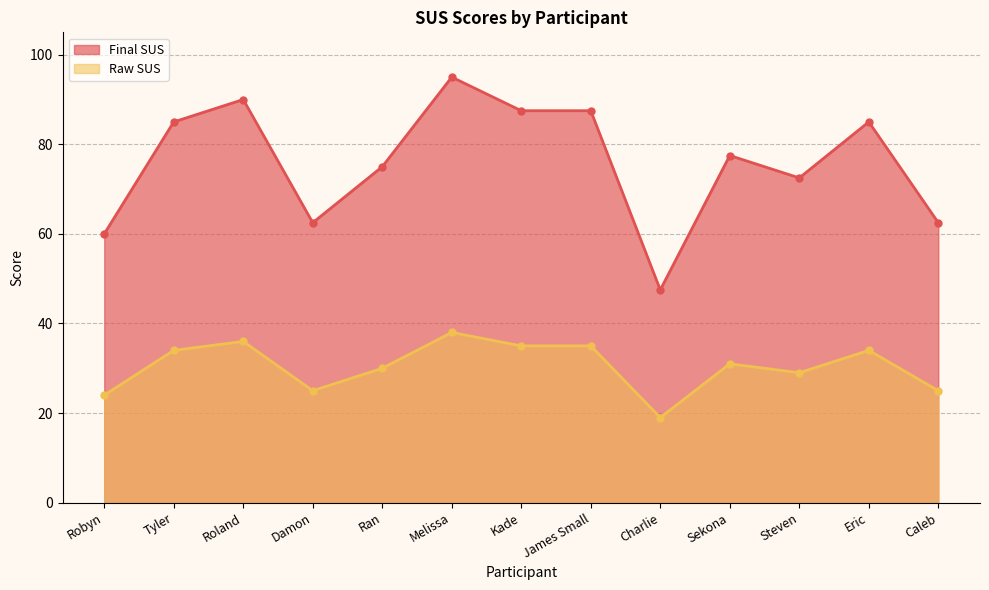

What is the average value of the Final SUS series?

76.0